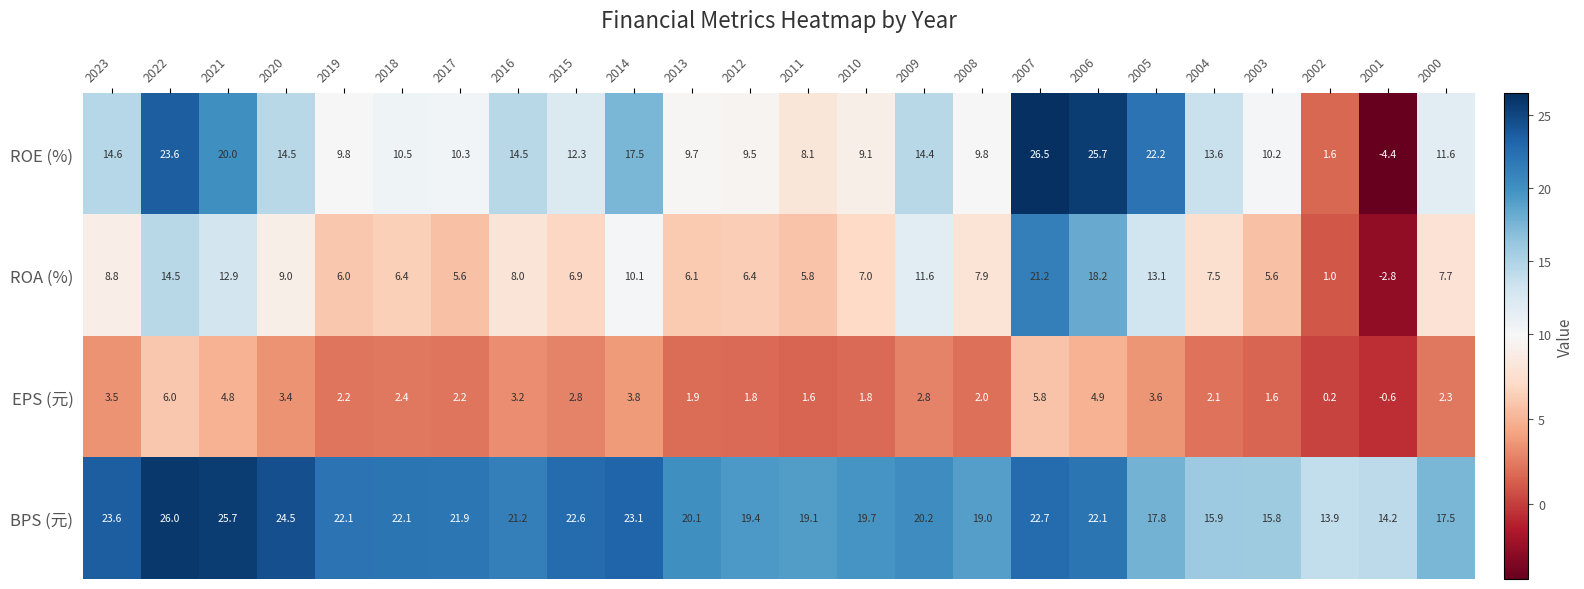

What value does the ROA (%) series have at 2007?

21.2